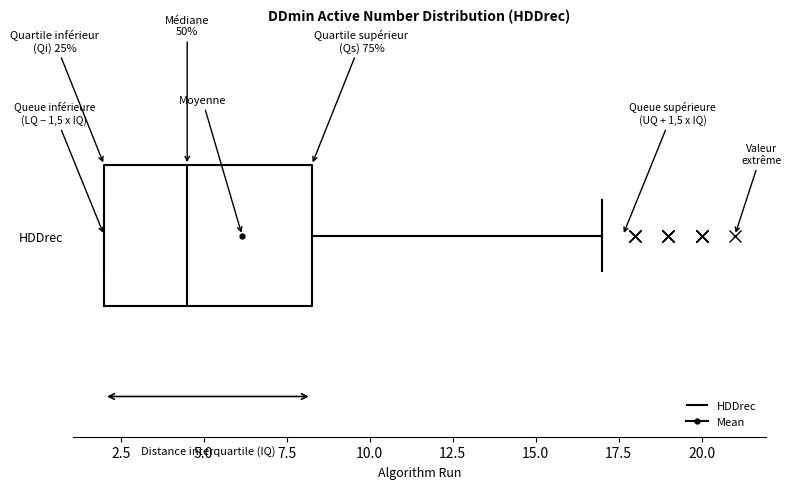

Where does the median line of the box for HDDrec sit on the x-axis? The values are not printed on the chart, so give them approximately, as read against the axis.

4.5